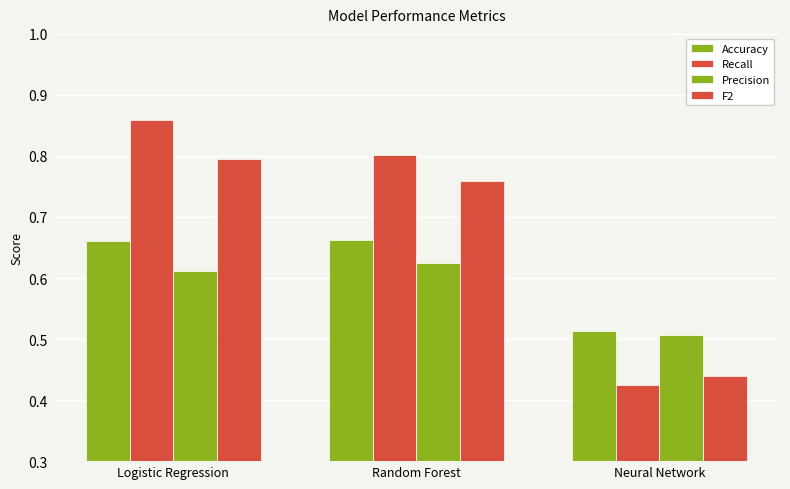

Which category has the highest value in the Precision series?

Random Forest